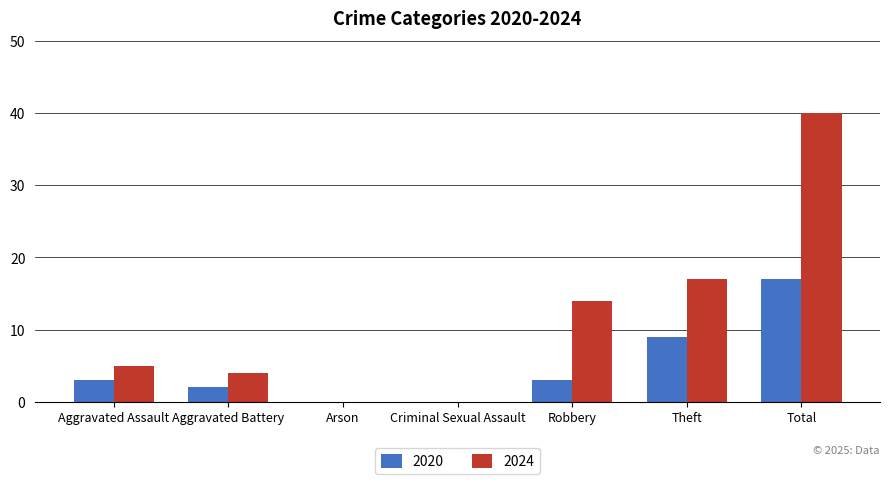

True or false: 2024 has a value of 14 at Total.

False